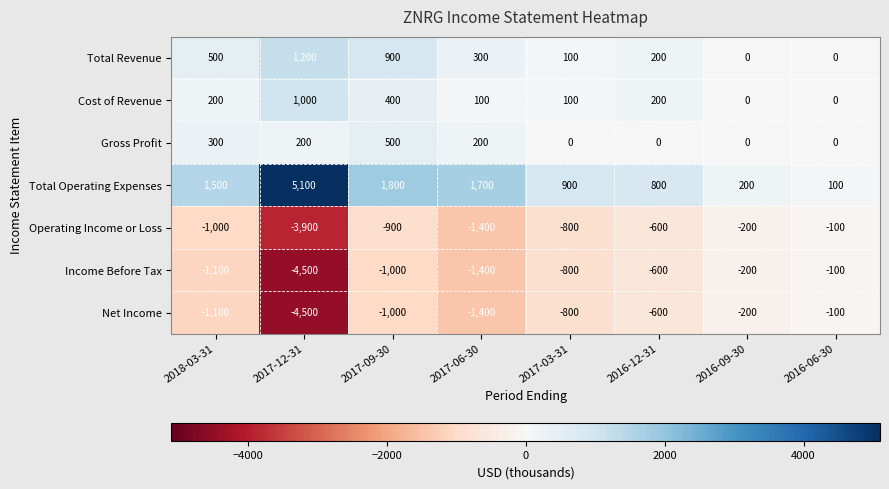

What is the lowest value of the Income Before Tax series?

-4500